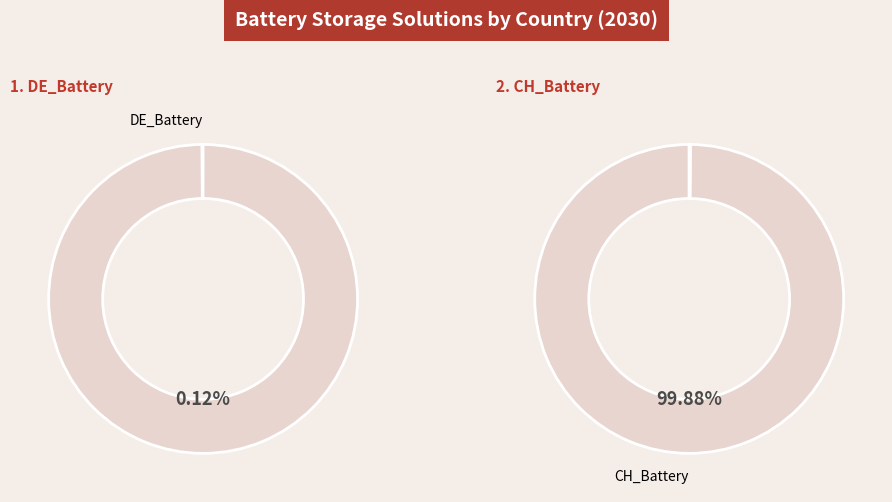

How many slices are in this pie chart?

2